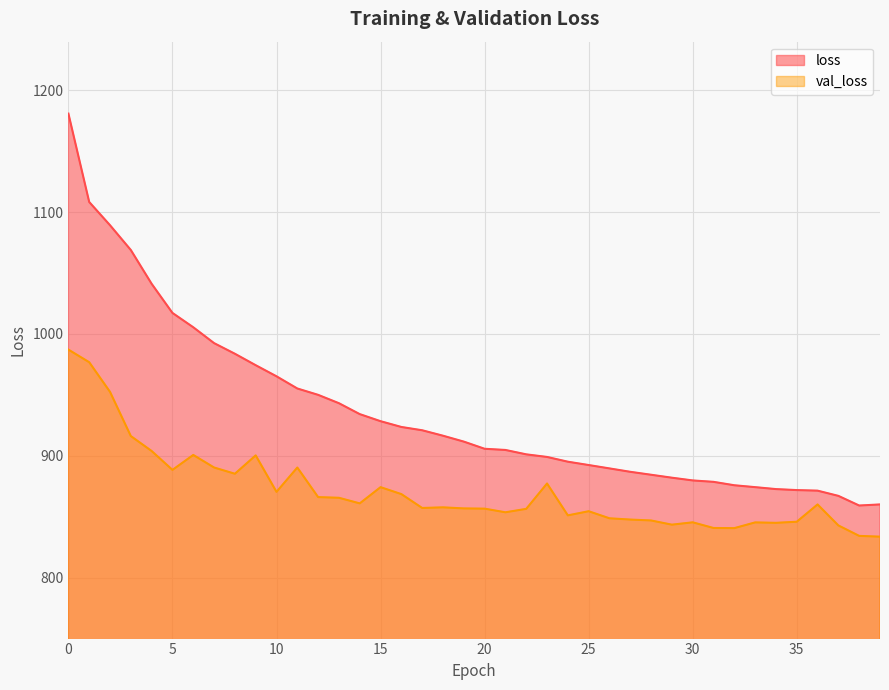

At which label does loss reach its minimum?

38